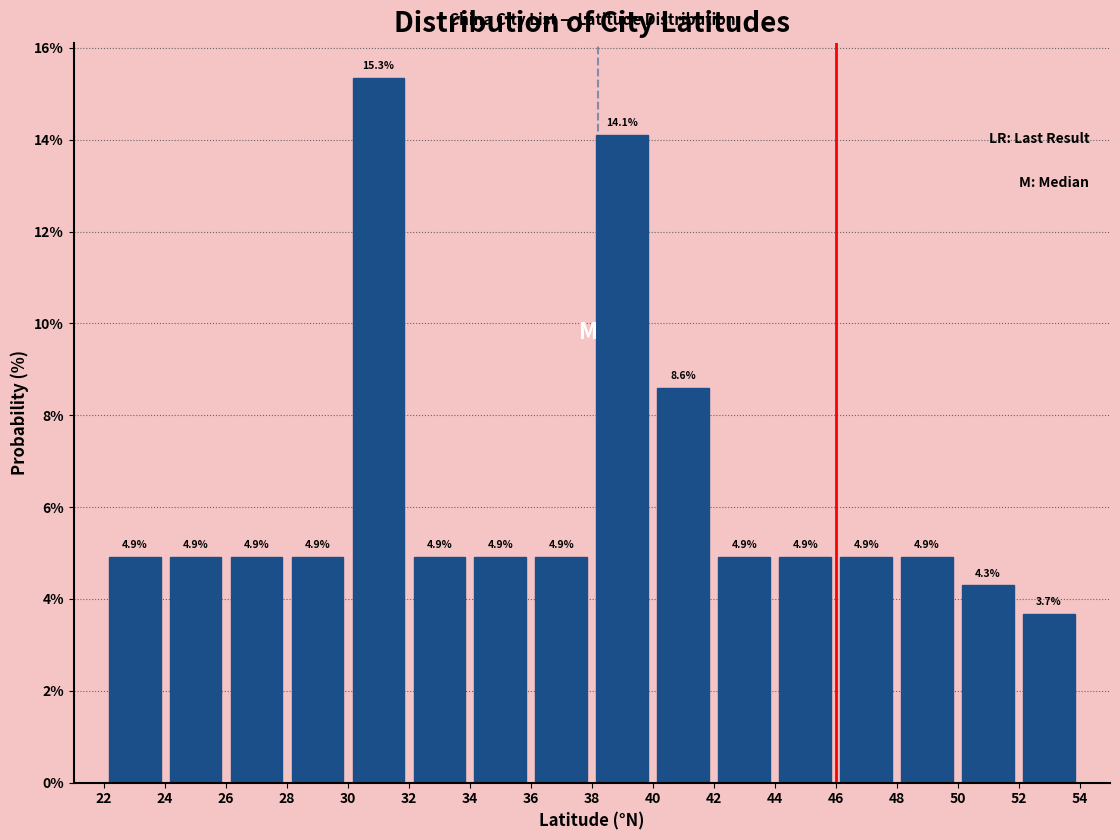

Reading left to right, list every bar in this chart as the range it spans on the x-axis followed by its height.

22 to 24: 4.9
24 to 26: 4.9
26 to 28: 4.9
28 to 30: 4.9
30 to 32: 15.3
32 to 34: 4.9
34 to 36: 4.9
36 to 38: 4.9
38 to 40: 14.1
40 to 42: 8.6
42 to 44: 4.9
44 to 46: 4.9
46 to 48: 4.9
48 to 50: 4.9
50 to 52: 4.3
52 to 54: 3.7